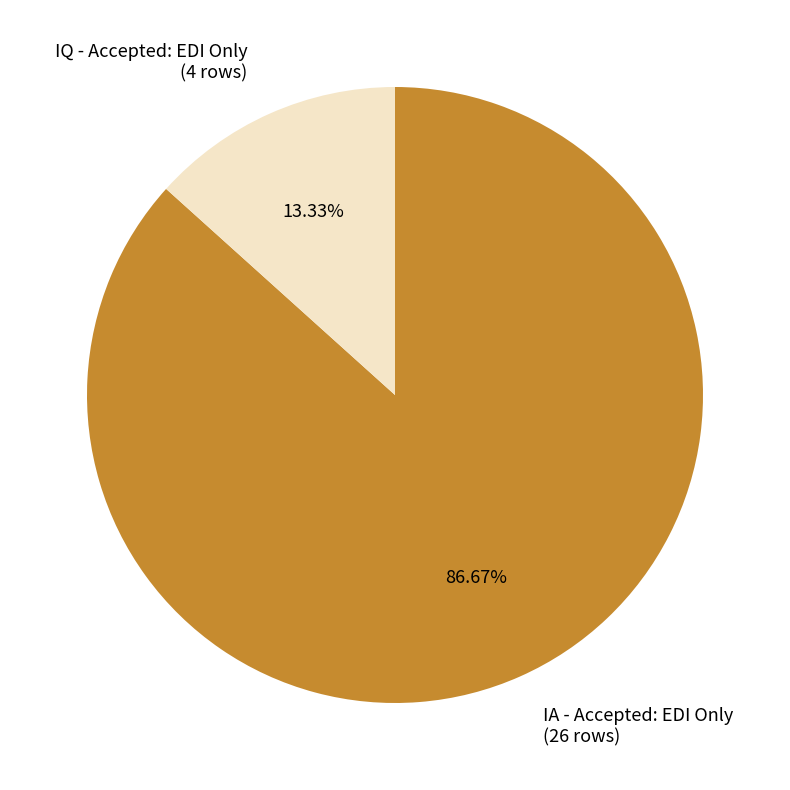

Is it true that IQ - Accepted: EDI Only is 13% of the pie?

True